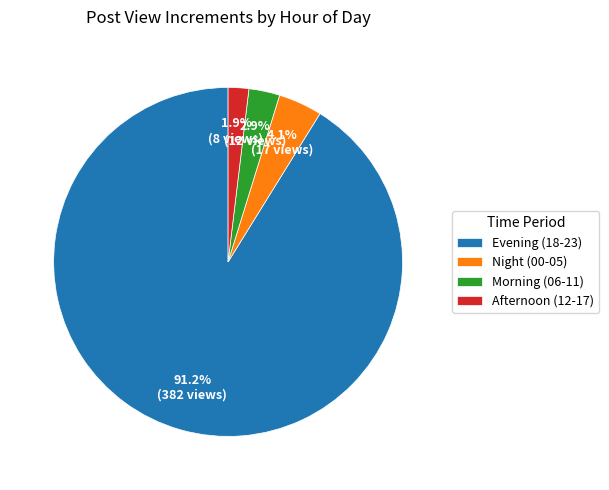

How much of the chart is everything except Night (00-05)?

95.9%